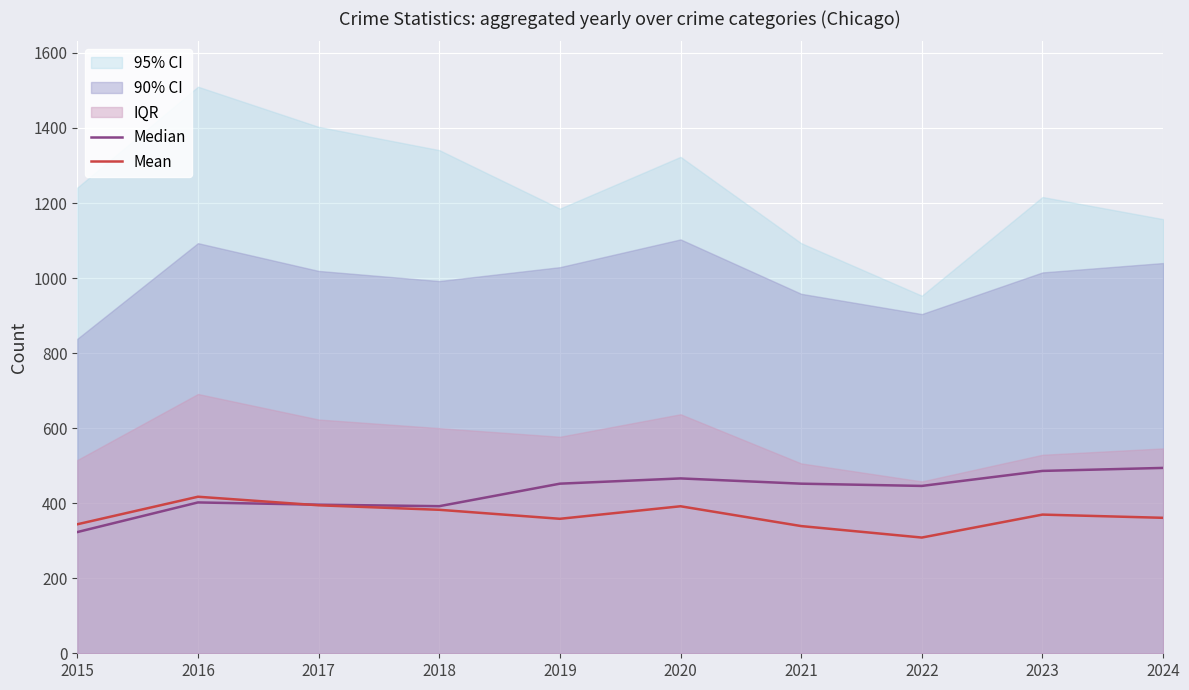

What is the value of the Mean point at the 7th from the left?

339.0